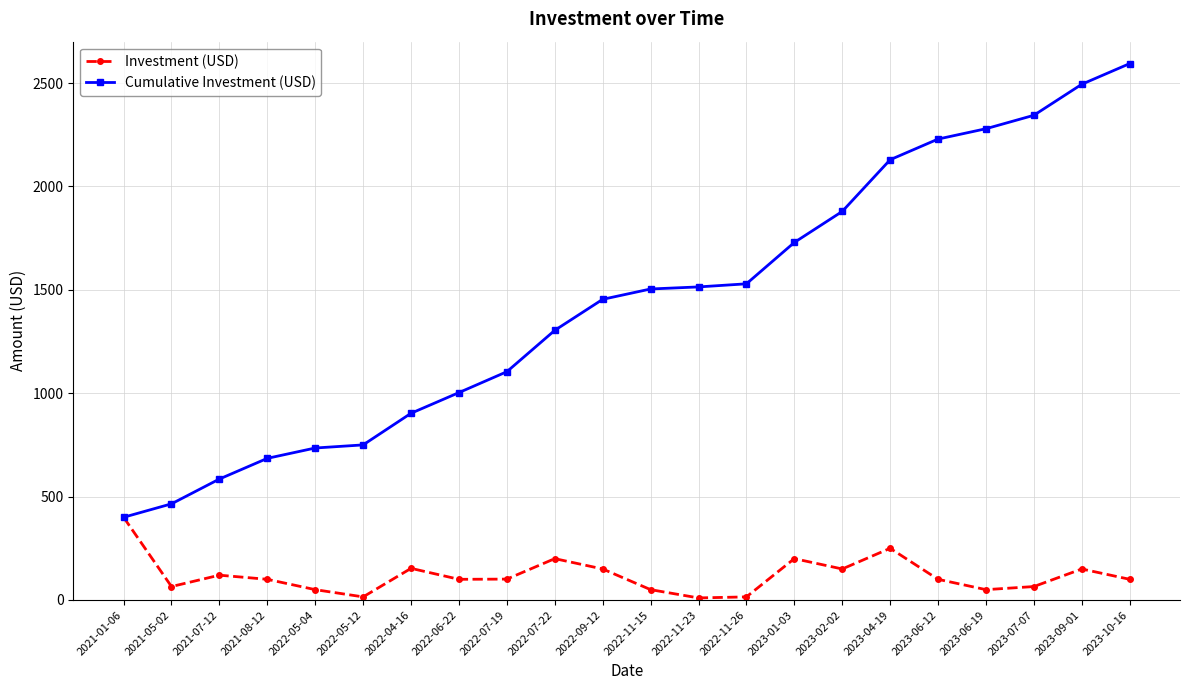

What is the smallest value displayed?

10